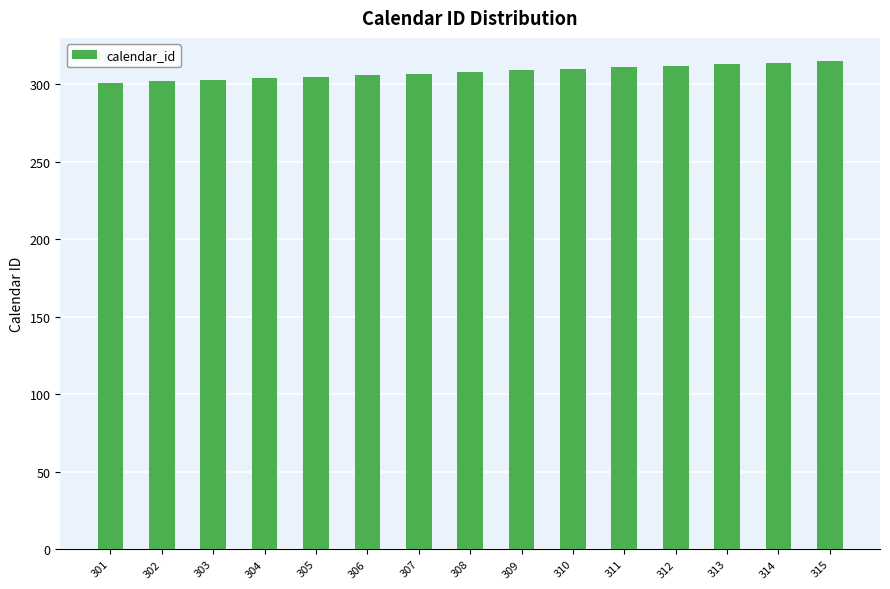

The chart shows a value of 208 at 309. True or false?

False